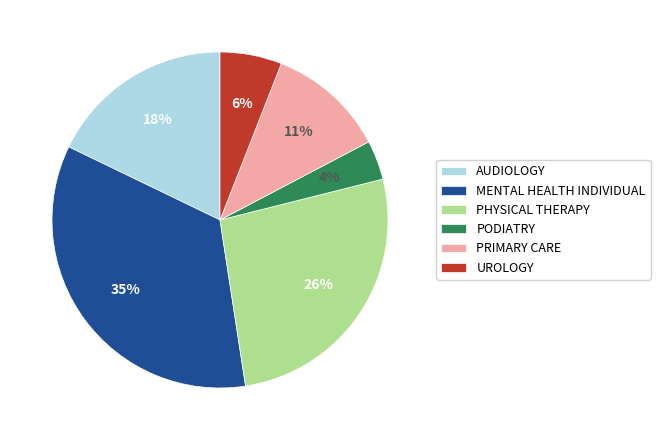

Rank the categories by value from highest to lowest.

MENTAL HEALTH INDIVIDUAL, PHYSICAL THERAPY, AUDIOLOGY, PRIMARY CARE, UROLOGY, PODIATRY